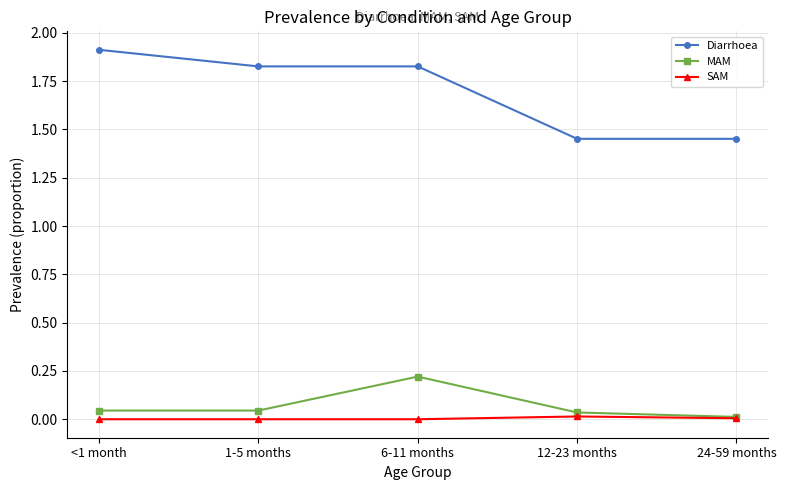

True or false: Diarrhoea has more than 2 points higher than both neighbors.

False